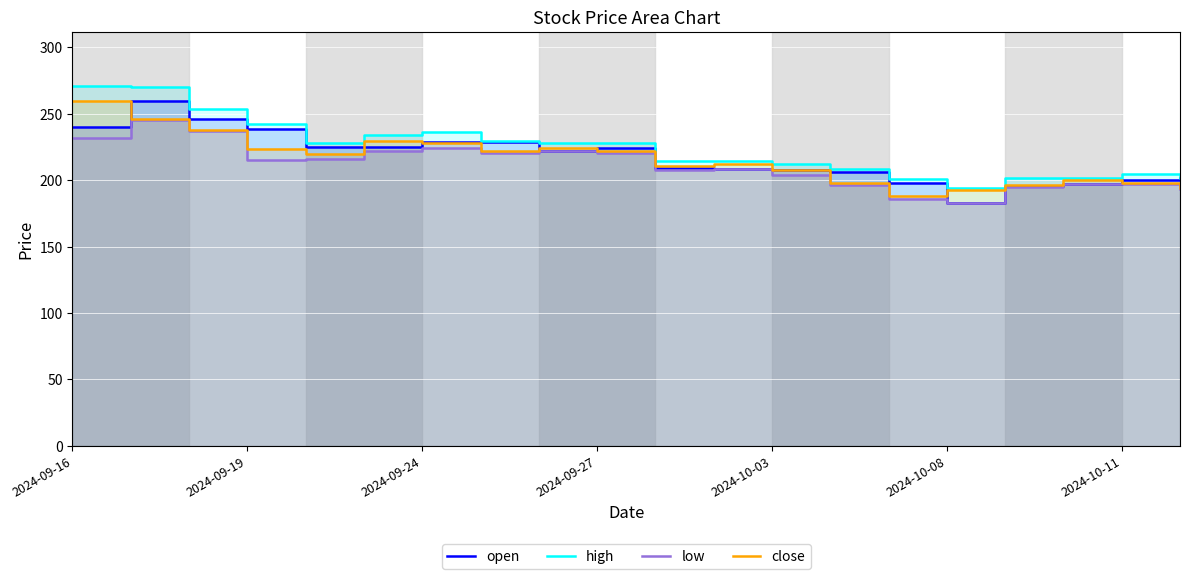

How many lines are shown in the chart?

4